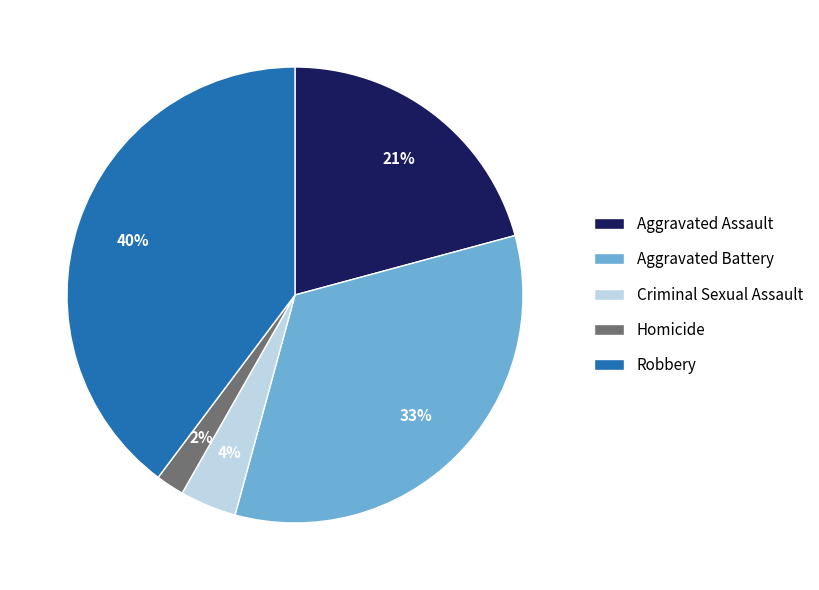

Does Homicide account for over 50% of the chart?

No